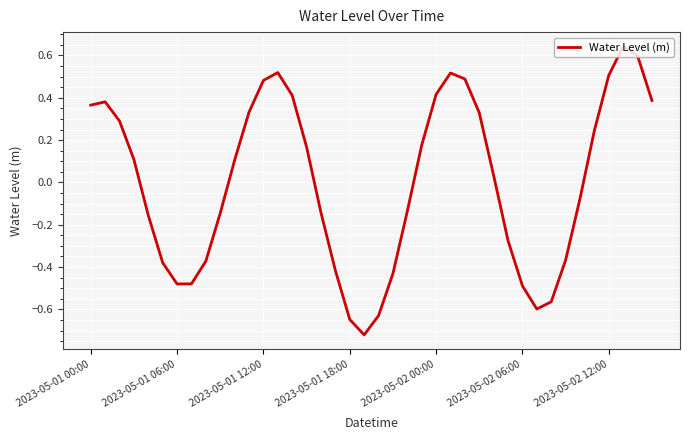

Reading left to right, extract all data points from this chart.

0.4	0.4	0.3	0.1	-0.2	-0.4	-0.5	-0.5	-0.4	-0.1	0.1	0.3	0.5	0.5	0.4	0.2	-0.1	-0.4	-0.6	-0.7	-0.6	-0.4	-0.1	0.2	0.4	0.5	0.5	0.3	0.0	-0.3	-0.5	-0.6	-0.6	-0.4	-0.1	0.2	0.5	0.6	0.6	0.4